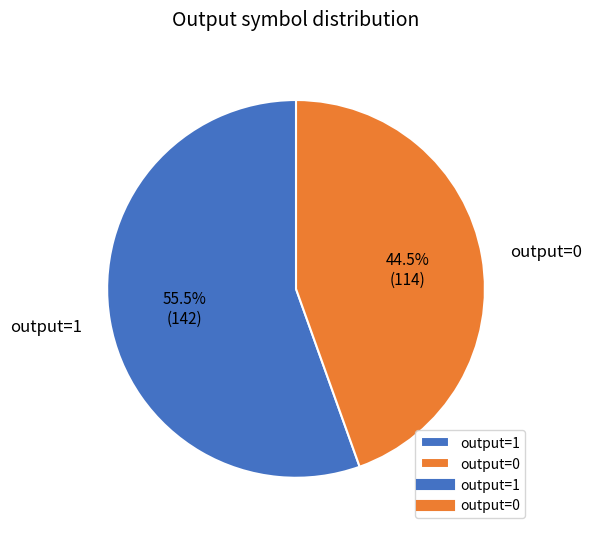

Rank the categories by value from highest to lowest.

output=1, output=0